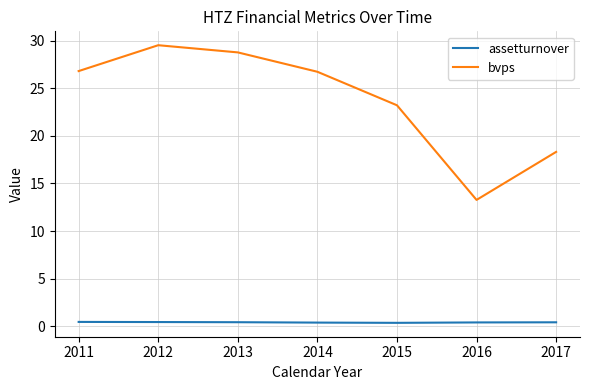

Which series changed the most between 2011 and 2016?

bvps